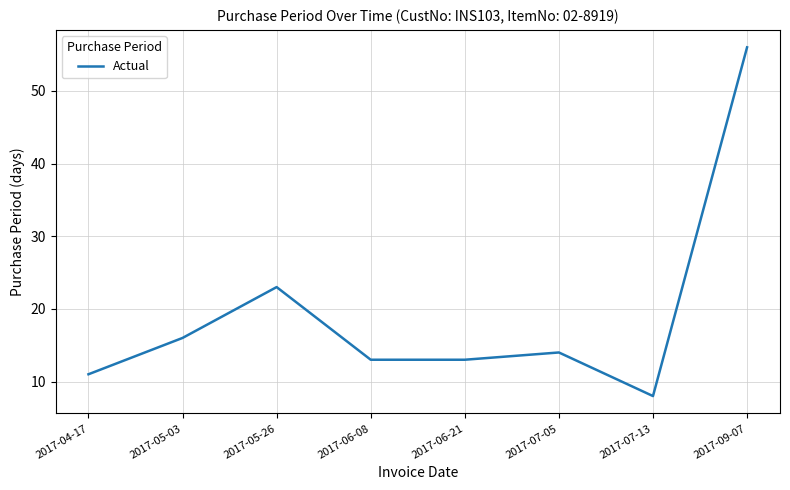

Reading left to right, transcribe all the data shown in this chart.

2017-04-17=11	2017-05-03=16	2017-05-26=23	2017-06-08=13	2017-06-21=13	2017-07-05=14	2017-07-13=8	2017-09-07=56